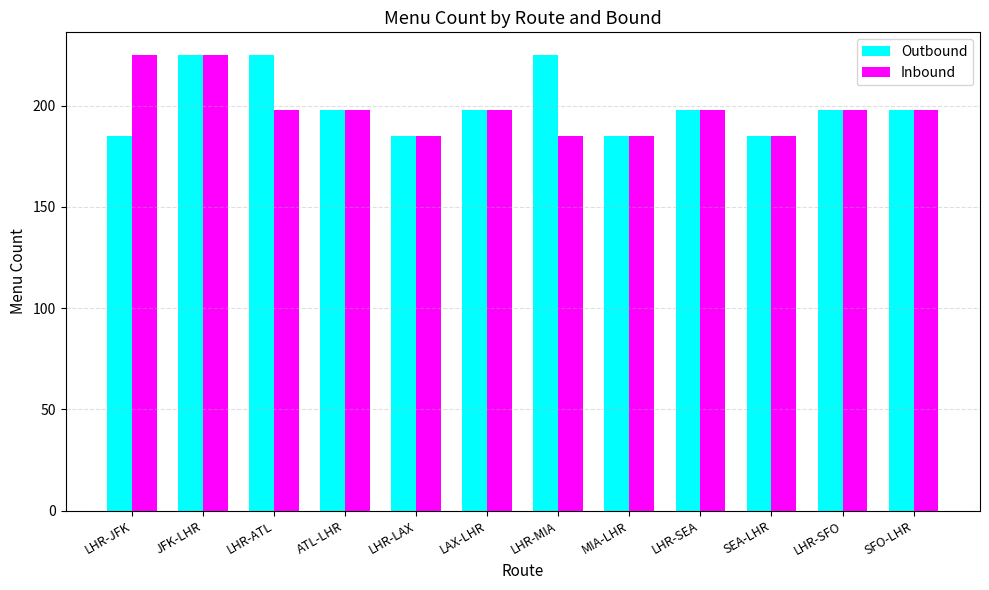

What is the greatest value displayed?

225